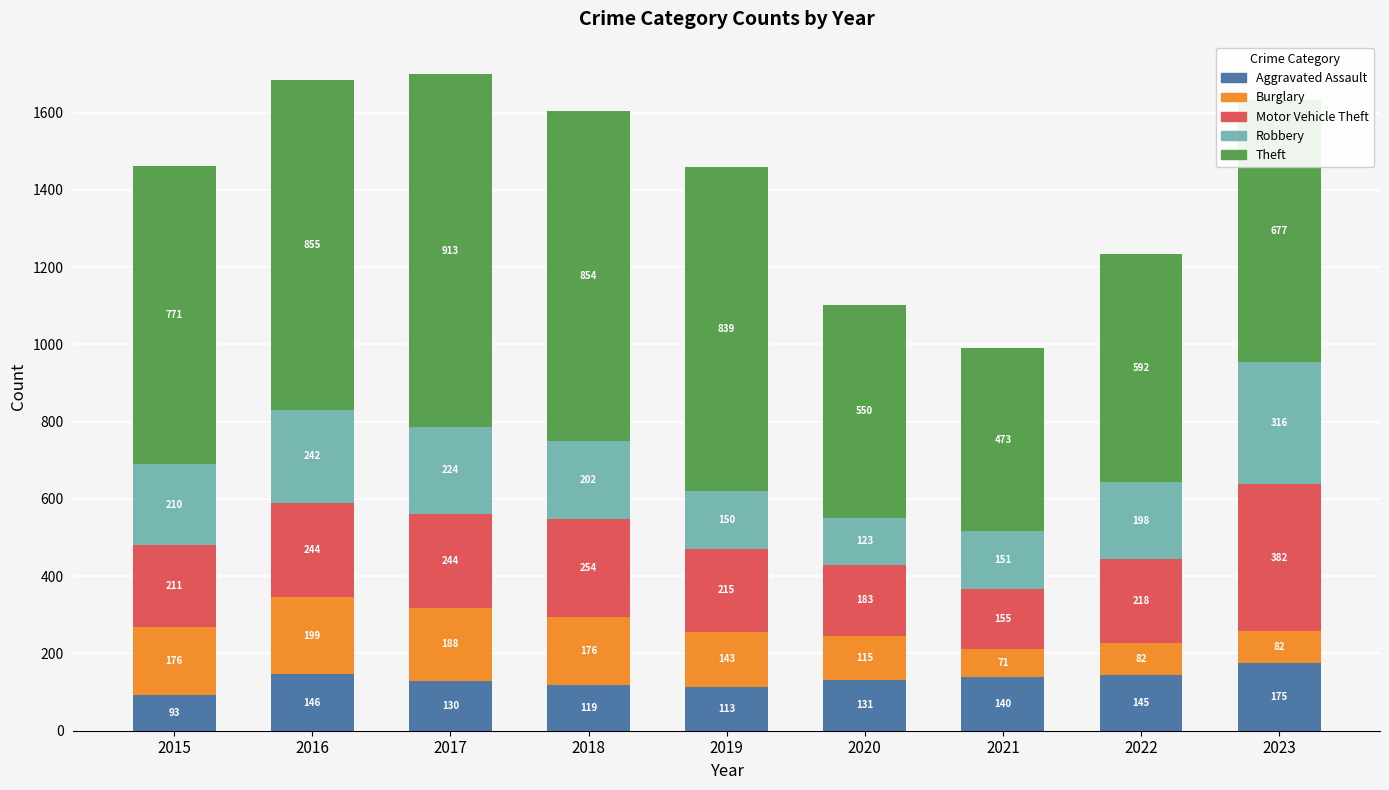

Which category has the highest value in the Aggravated Assault series?

2023